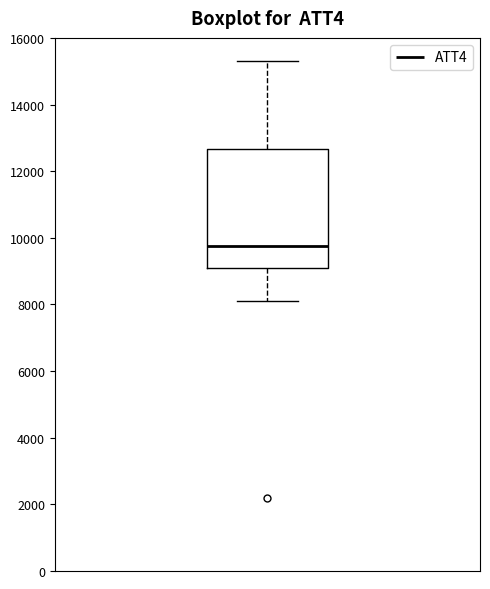

Transcribe this box plot: give where the median line is, the range the box spans, and where the two whiskers end, as read against the y-axis. The values are not printed on the chart, so give them approximately, as read against the axis.

median 9800, box 9200 to 12600, whiskers 8200 to 15400